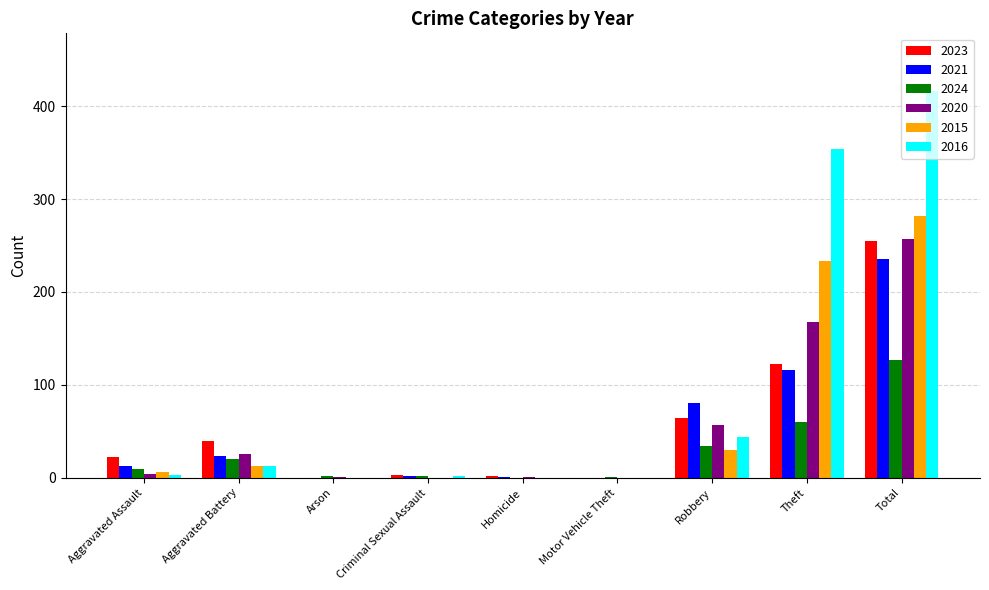

Between Aggravated Battery and Robbery, which series saw the biggest shift?

2021